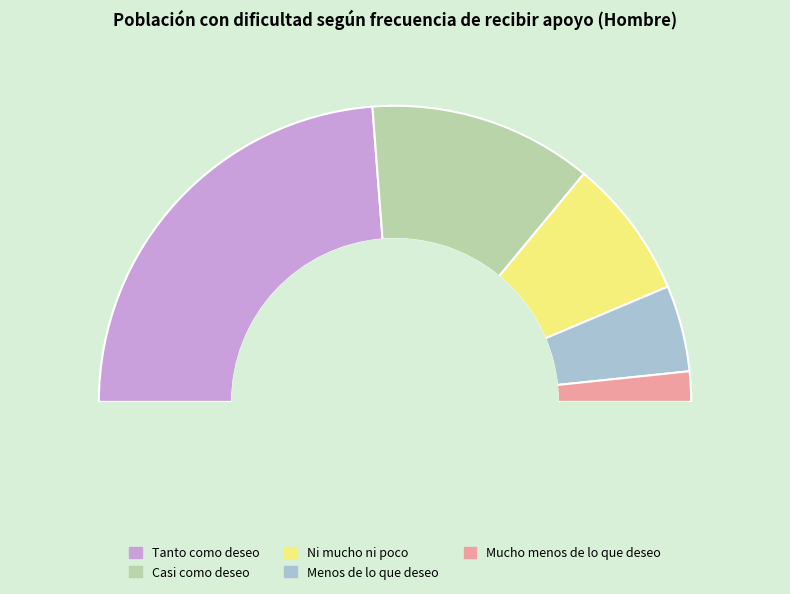

Between Menos de lo que deseo and Tanto como deseo, which is larger?

Tanto como deseo